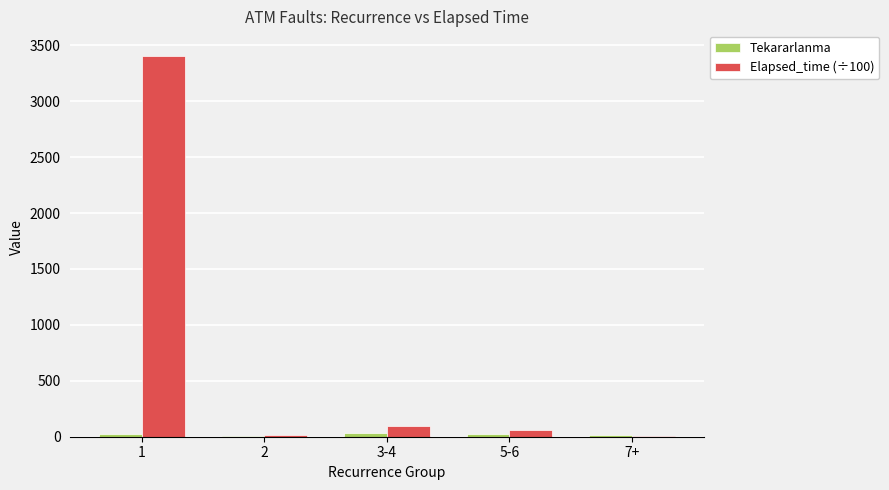

Are the bars horizontal?

No